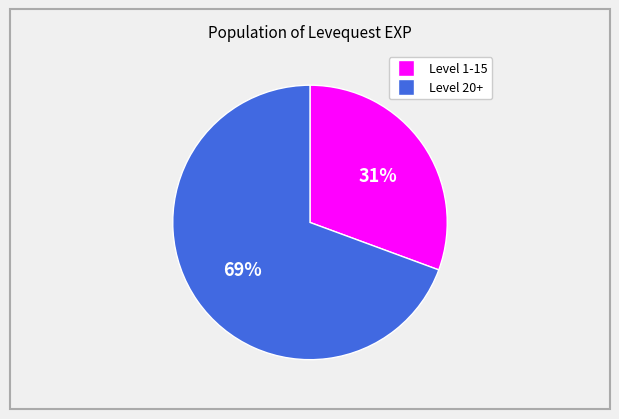

Count the number of slices in the pie.

2